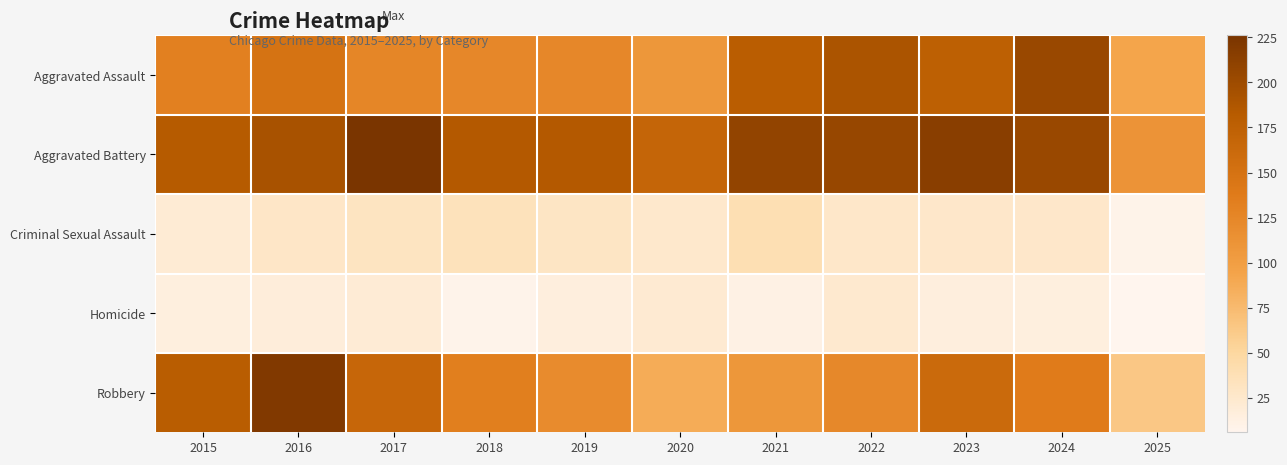

What is the total value across all series at 2022?

569